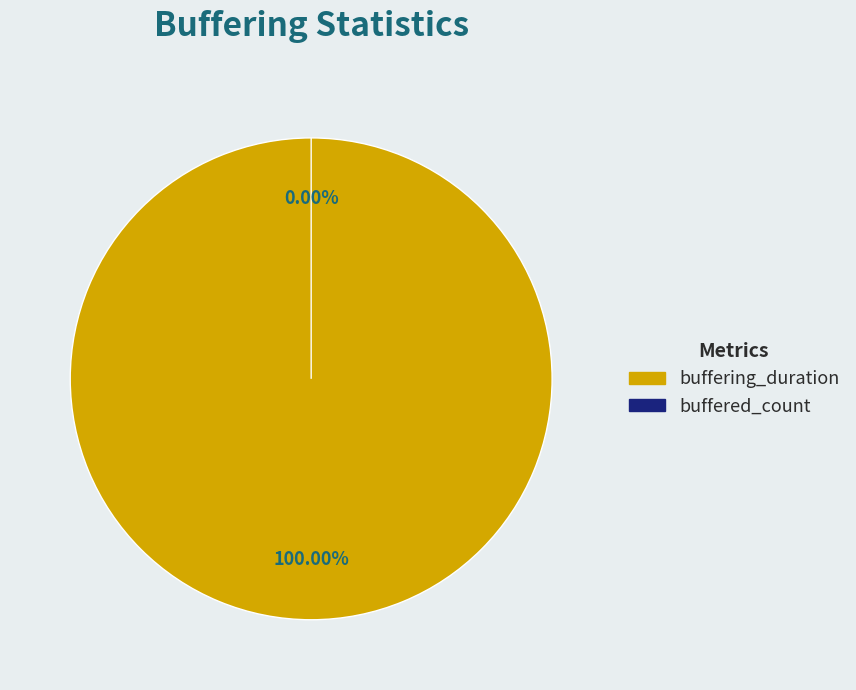

What percentage do buffering_duration and buffered_count together represent?

100.0%